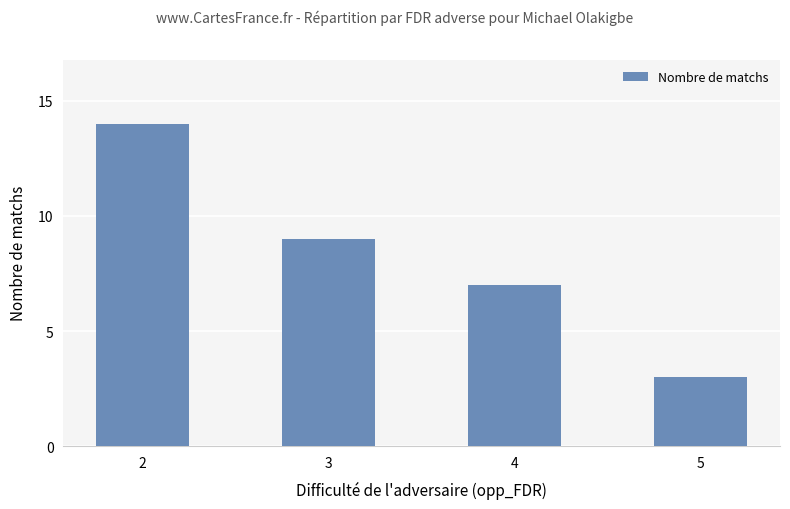

What is the smallest value displayed?

3